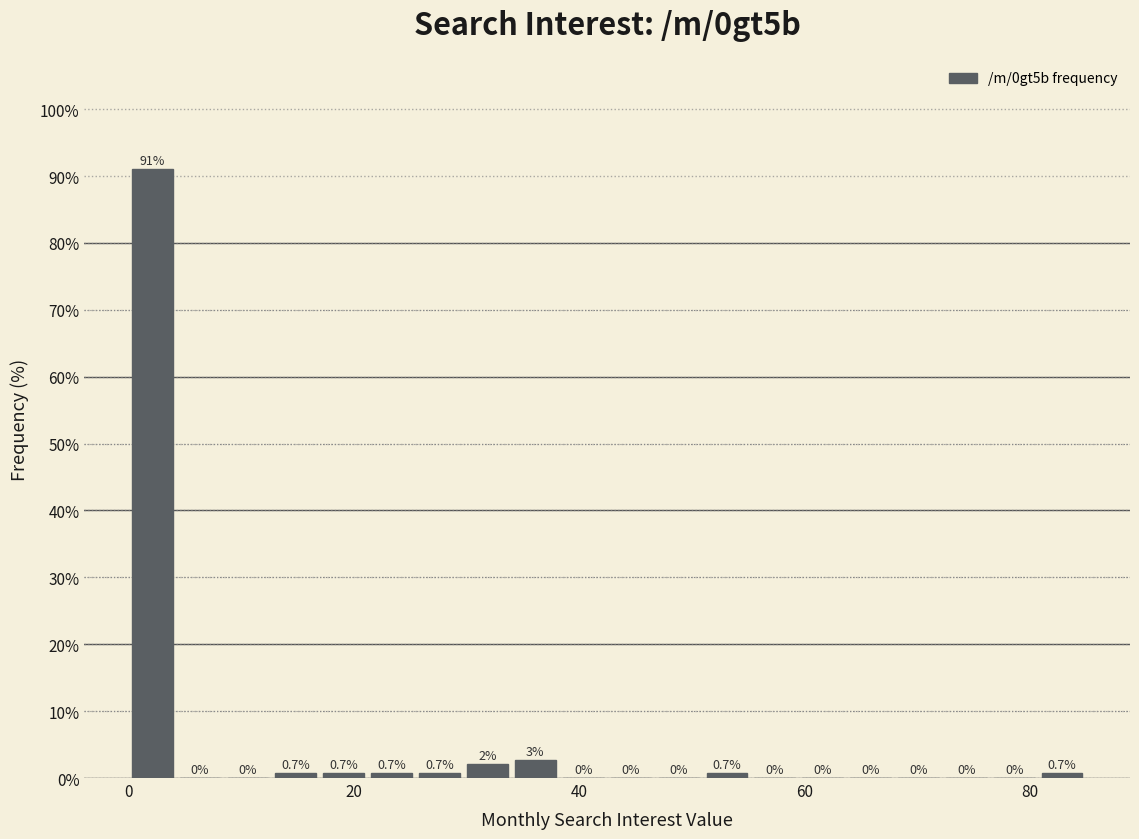

Around what value on the x-axis is the tallest bar? Give the approximate position of its centre, as read against the axis.

2